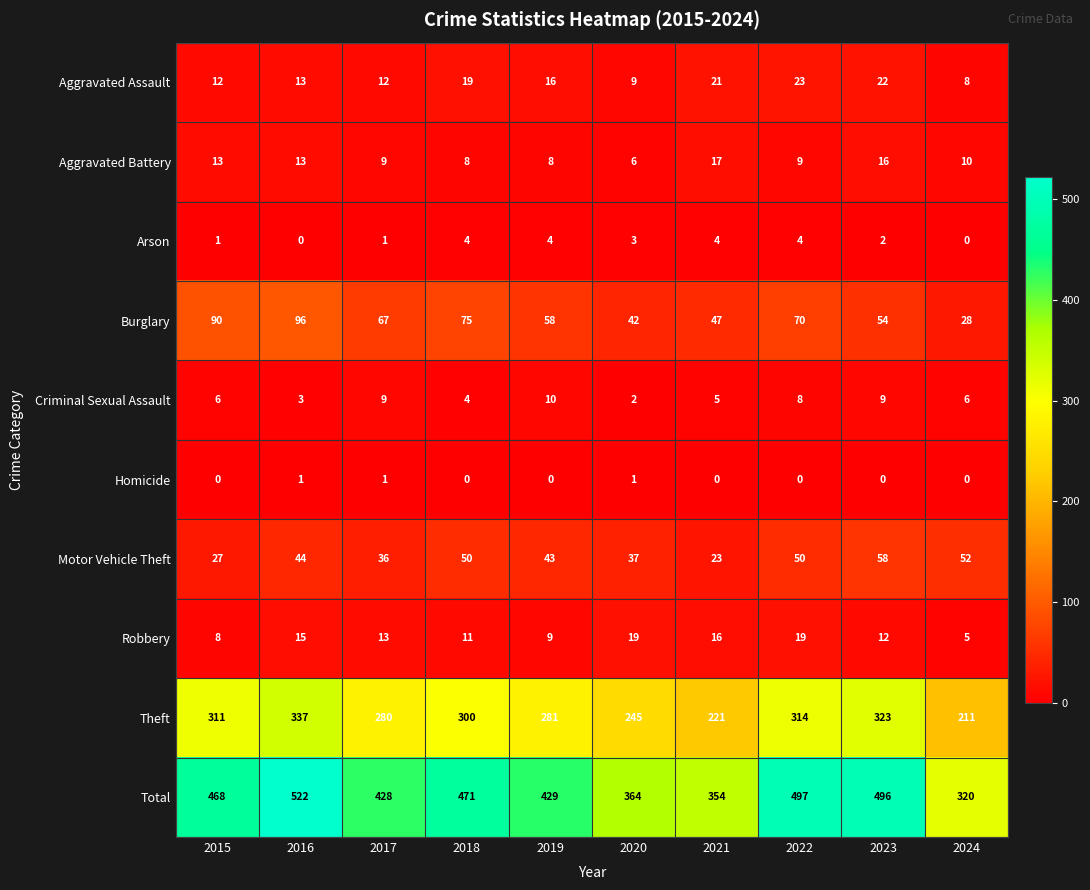

List the series in order of their peak value, highest first.

Total, Theft, Burglary, Motor Vehicle Theft, Aggravated Assault, Robbery, Aggravated Battery, Criminal Sexual Assault, Arson, Homicide